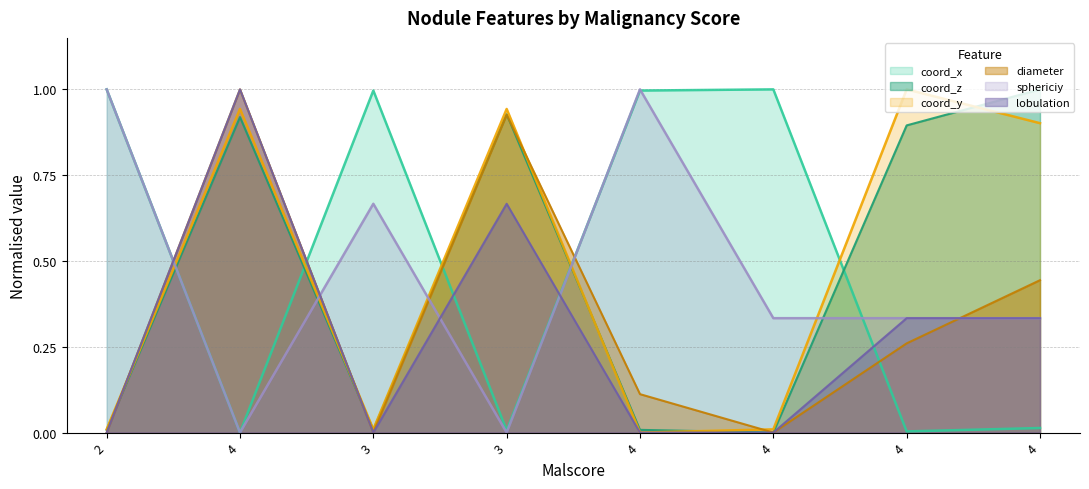

What is the label of the 8th point from the right?

2